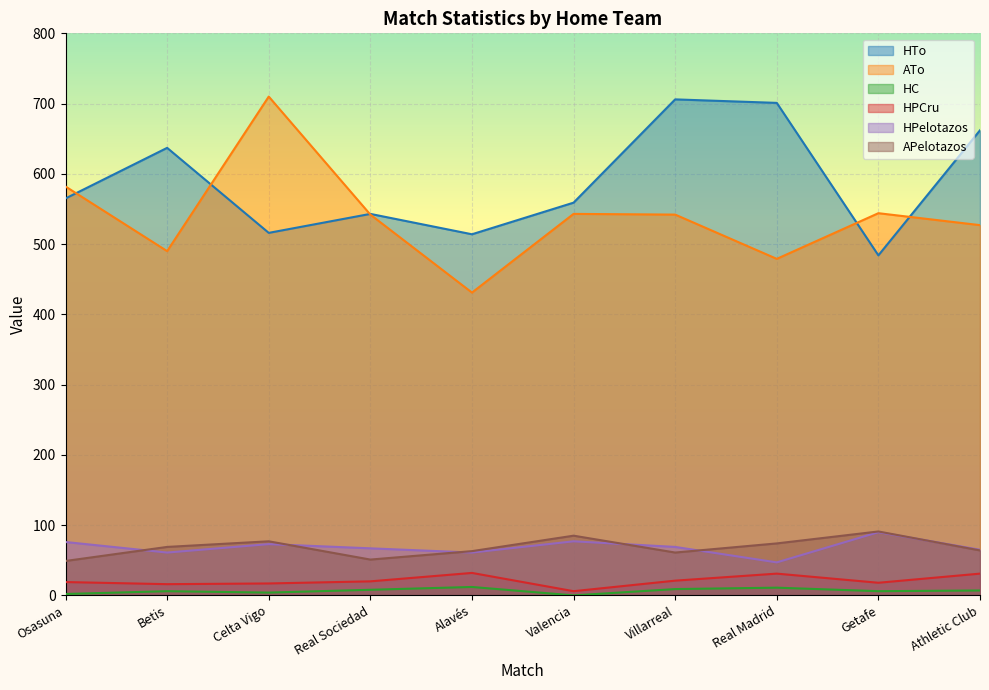

What is the average value of the HPCru series?

21